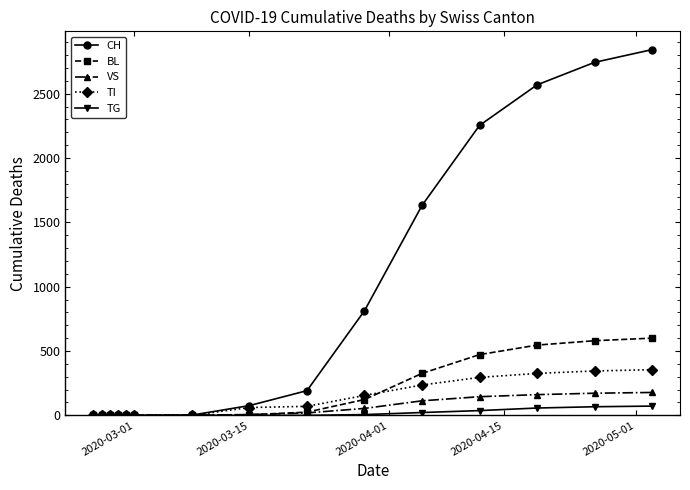

Which series has the widest spread of values?

CH